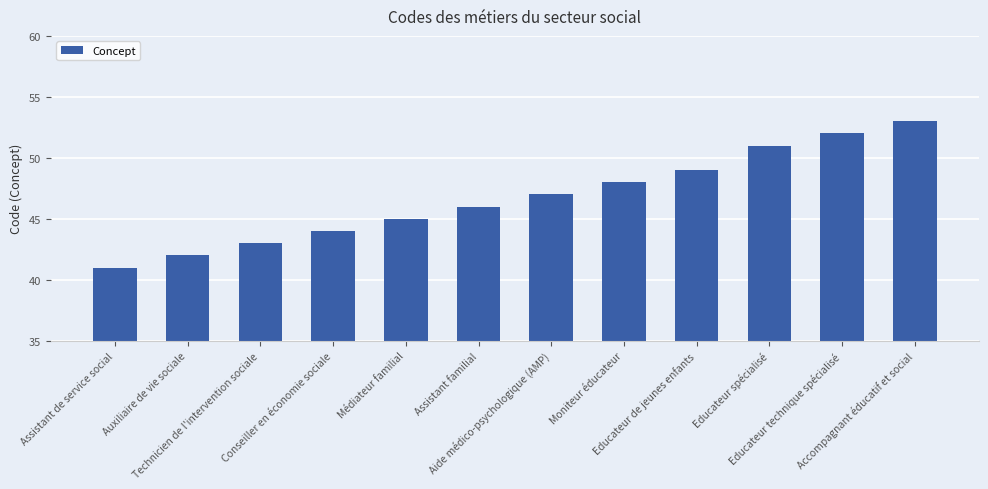

The value at Educateur technique spécialisé is 52. True or false?

True